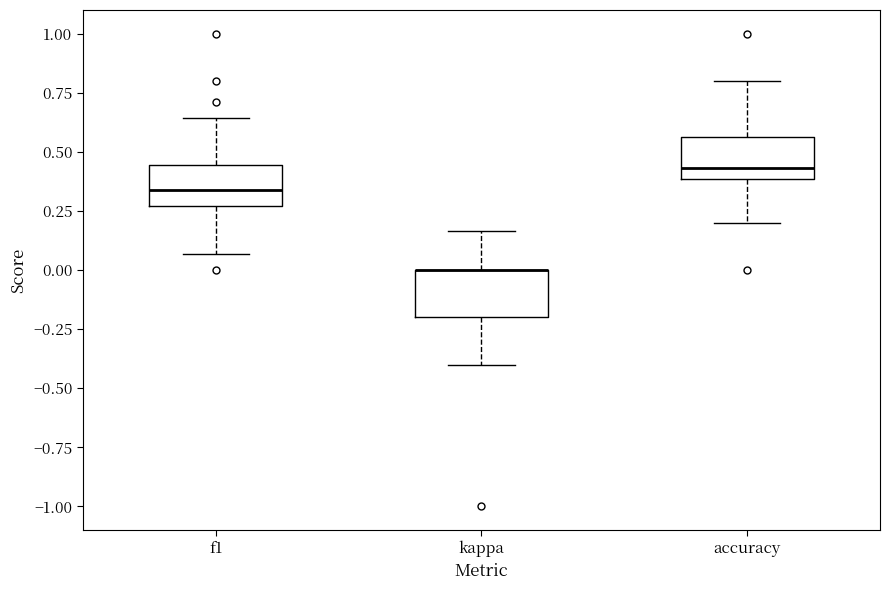

Reading left to right, read every box against the y-axis: the position of its median line, the range the box covers, and the ends of its whiskers. The values are not printed on the chart, so give them approximately, as read against the axis.

f1: median 0.35, box 0.25 to 0.45, whiskers 0.05 to 0.65
kappa: median 0.00 (drawn on the box's upper edge), box -0.20 to 0.00, whiskers -0.40 to 0.15
accuracy: median 0.45, box 0.40 to 0.55, whiskers 0.20 to 0.80